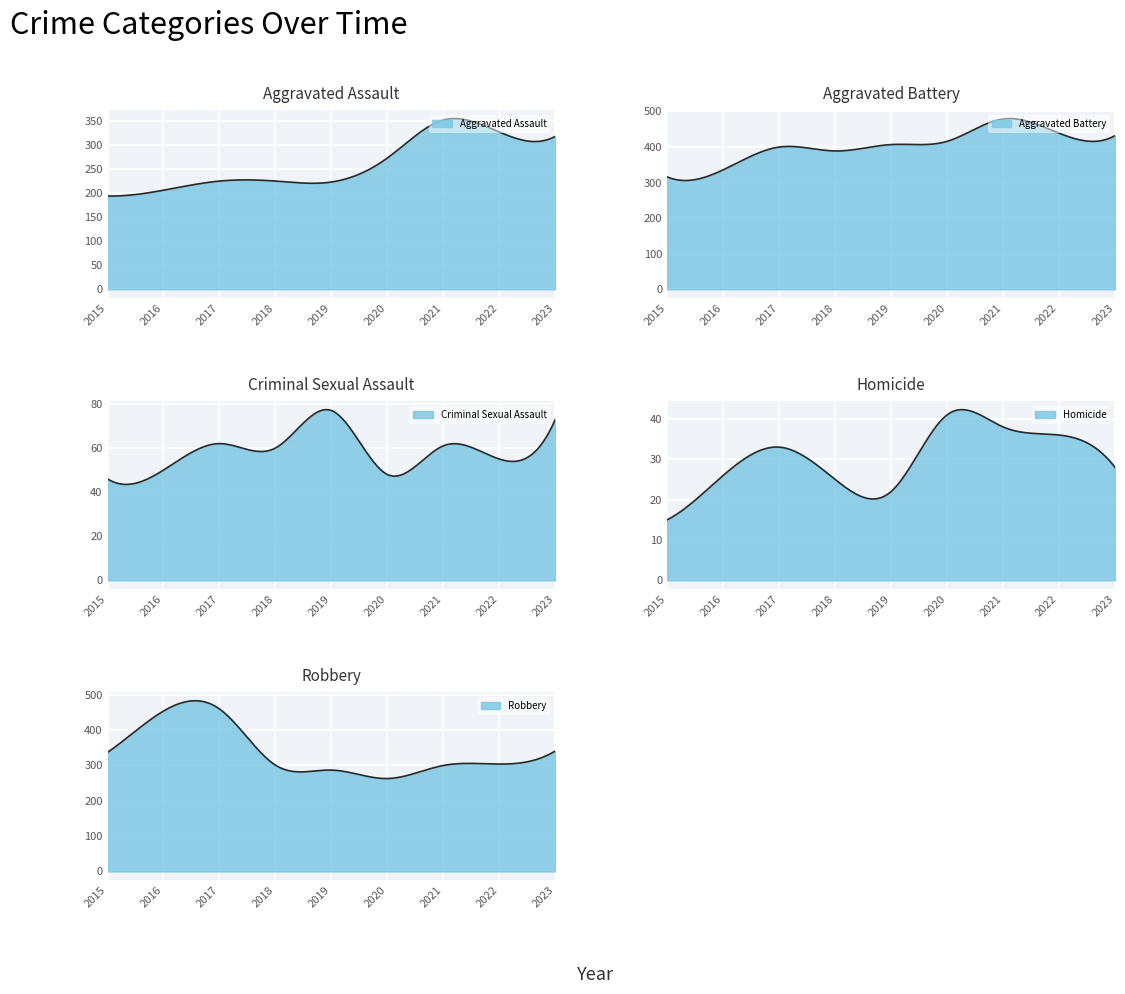

Reading left to right, transcribe all the data shown in this chart.

Aggravated Assault: 2015=194	2016=206	2017=225	2018=225	2019=223	2020=273	2021=352	2022=327	2023=318
Aggravated Battery: 2015=316	2016=336	2017=400	2018=389	2019=407	2020=416	2021=479	2022=439	2023=432
Criminal Sexual Assault: 2015=46	2016=50	2017=62	2018=60	2019=77	2020=48	2021=61	2022=55	2023=73
Homicide: 2015=15	2016=26	2017=33	2018=25	2019=22	2020=41	2021=38	2022=36	2023=28
Robbery: 2015=337	2016=454	2017=460	2018=301	2019=287	2020=263	2021=300	2022=304	2023=341